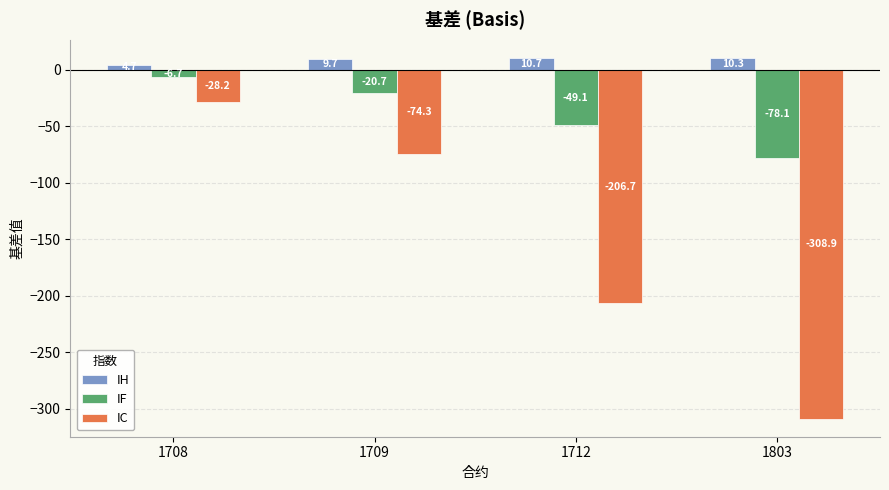

At which category is the sum across all series the highest?

1708